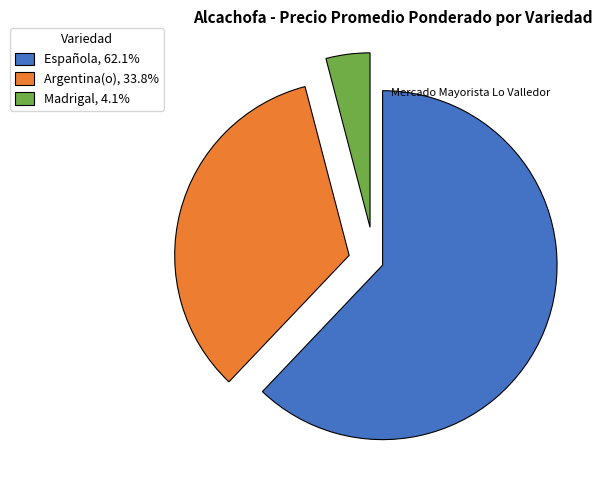

How many segments does this pie chart have?

3